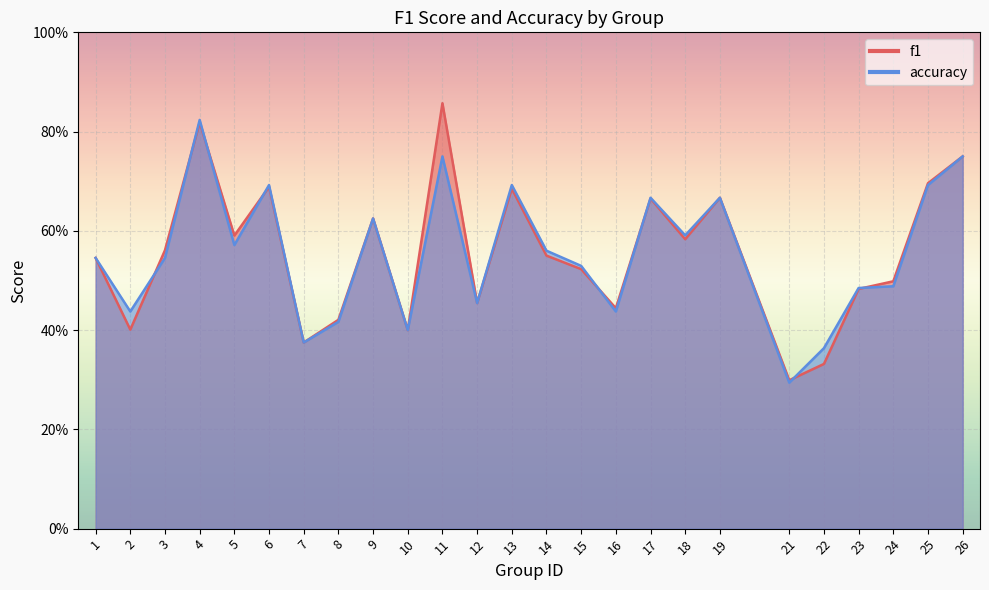

What is the value of the f1 point at the 21st from the left?

0.3